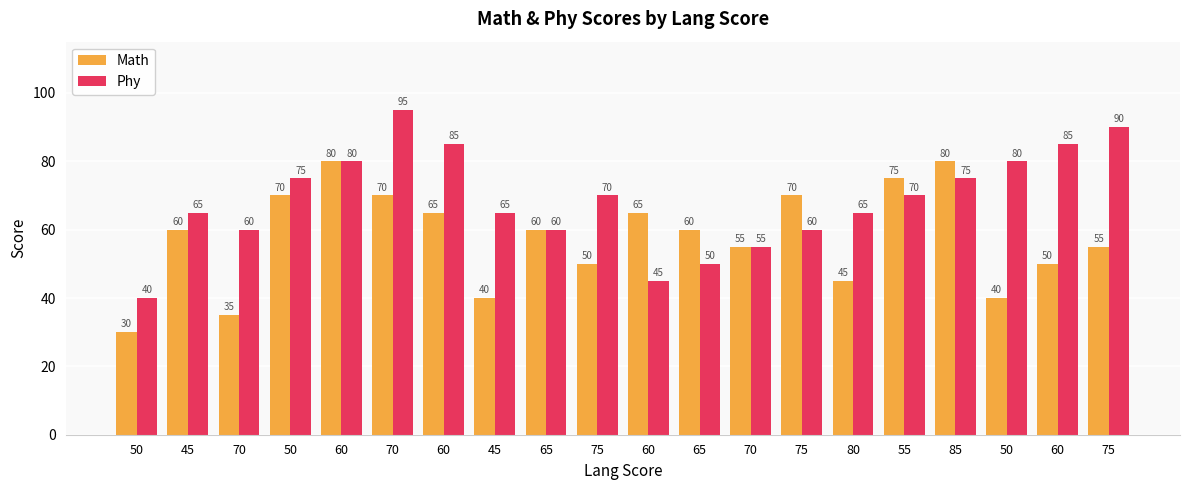

What is the difference between the Math values at 85 and 60?

30